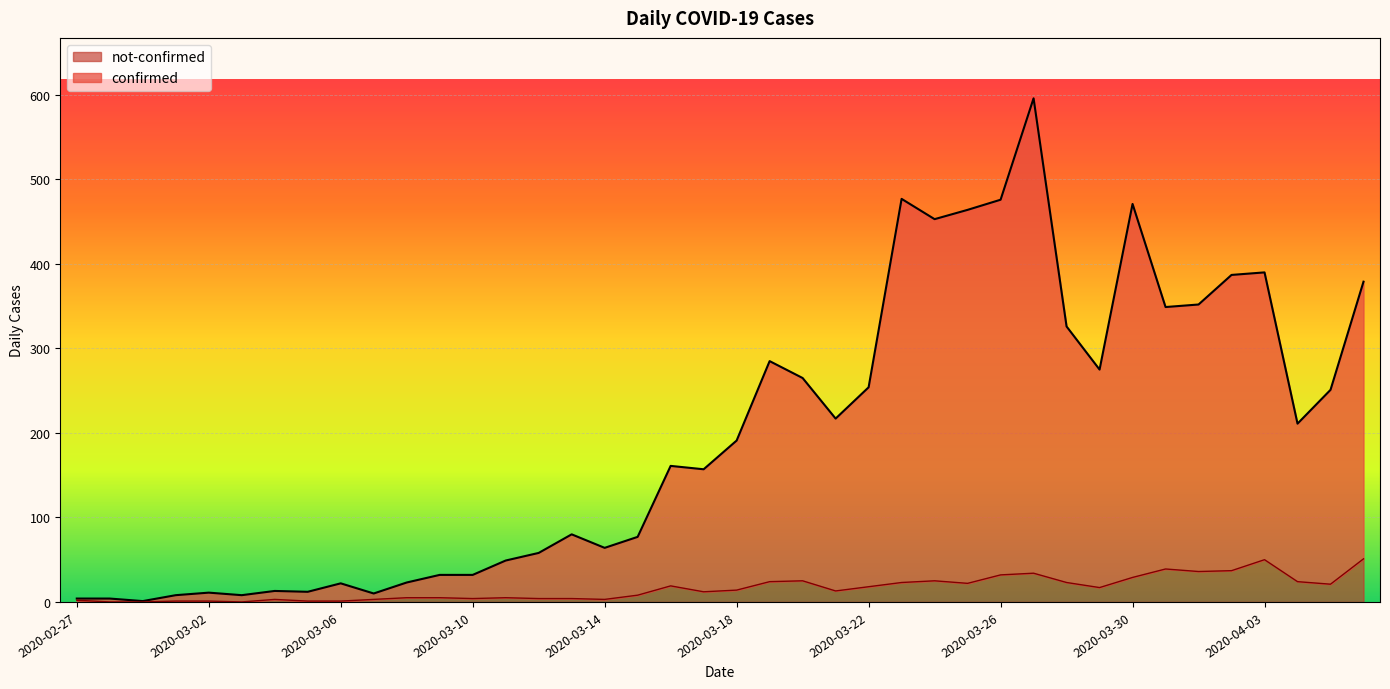

Which label corresponds to the largest value in the chart?

2020-03-27